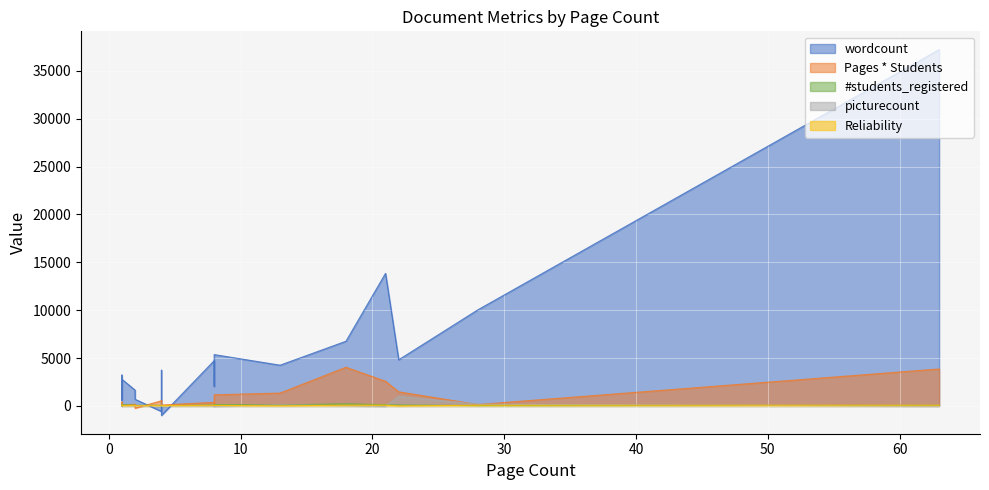

How many interior local peaks does the wordcount series have?

7